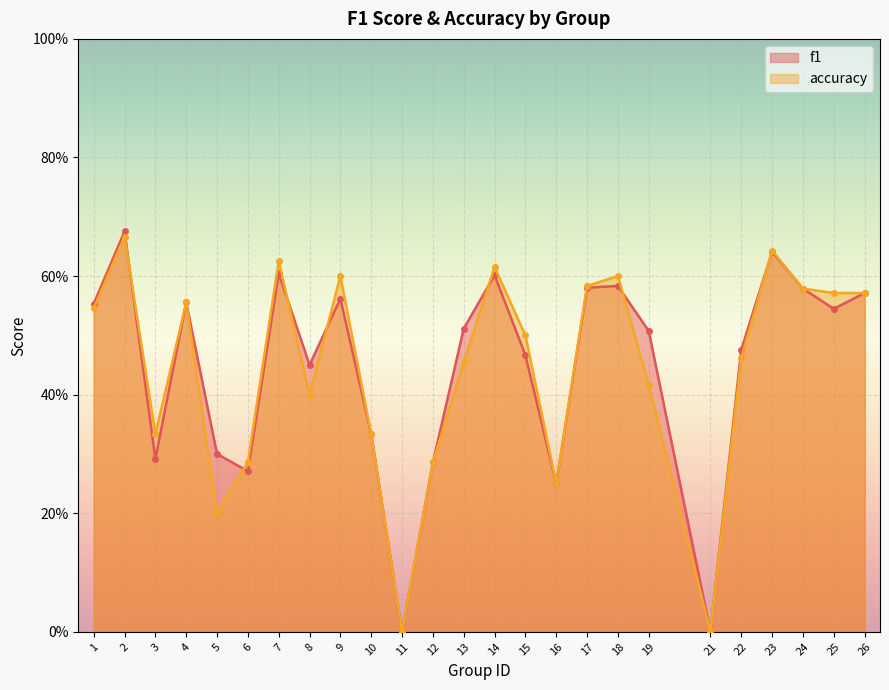

List the series in order of their overall mean, highest first.

f1, accuracy